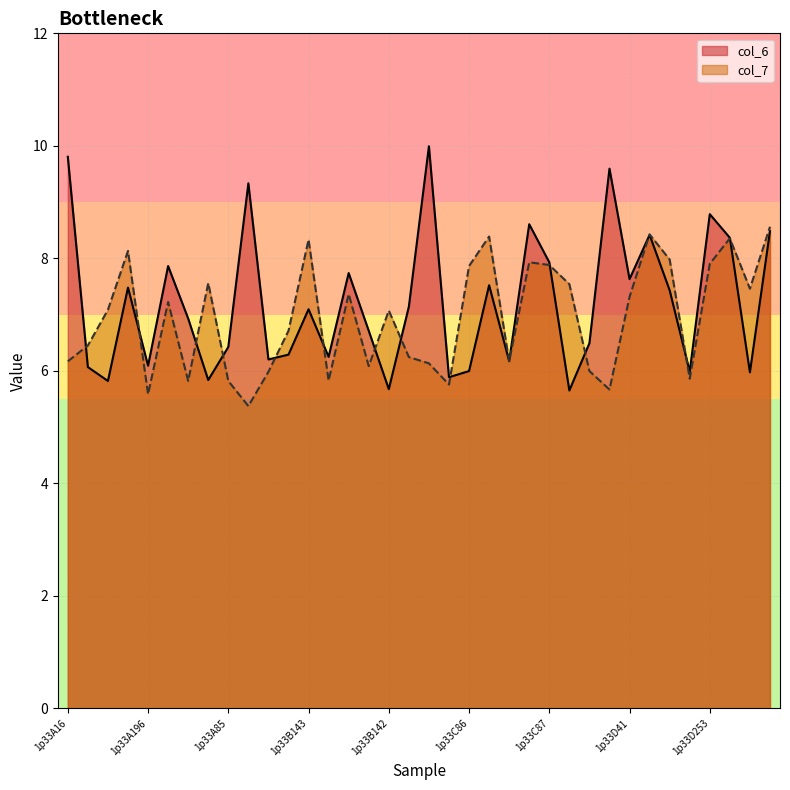

Read the col_6 value at 1p33B143.

7.1